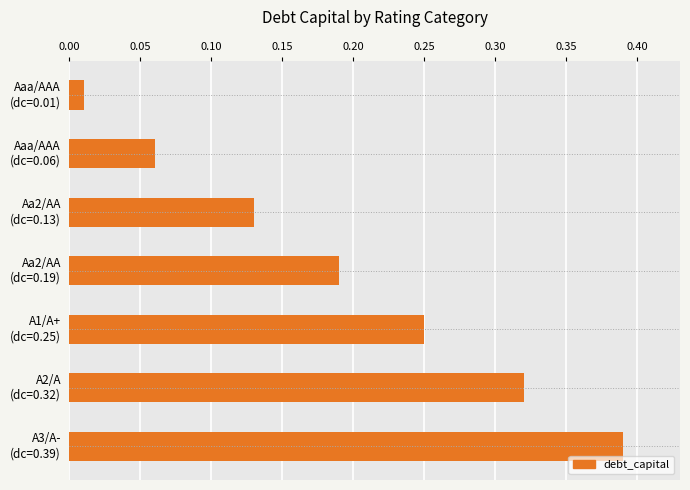

List the labels in order of value, largest first.

A3/A-
(dc=0.39), A2/A
(dc=0.32), A1/A+
(dc=0.25), Aa2/AA
(dc=0.19), Aa2/AA
(dc=0.13), Aaa/AAA
(dc=0.06), Aaa/AAA
(dc=0.01)